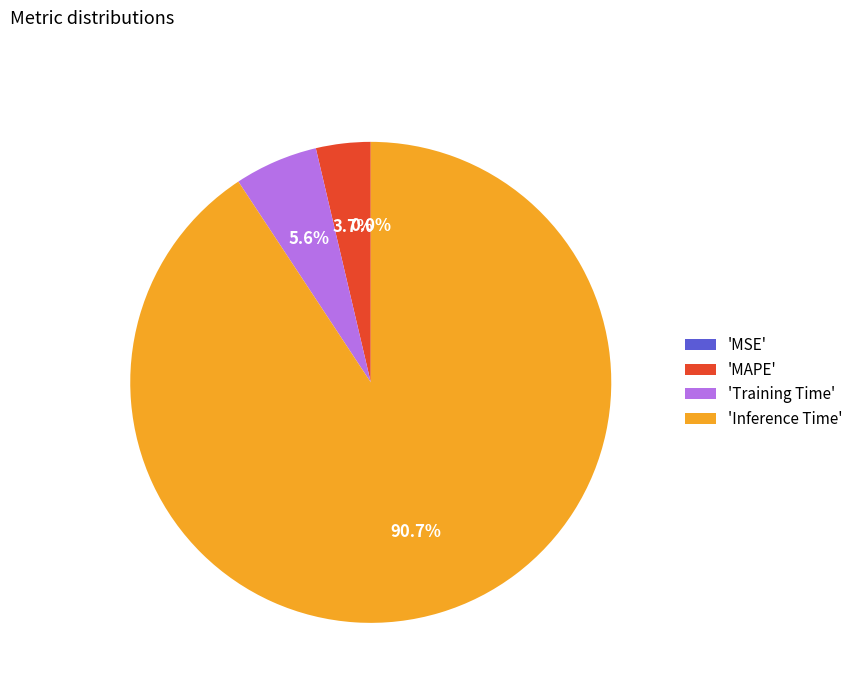

Between 'Training Time' and 'MAPE', which is larger?

'Training Time'